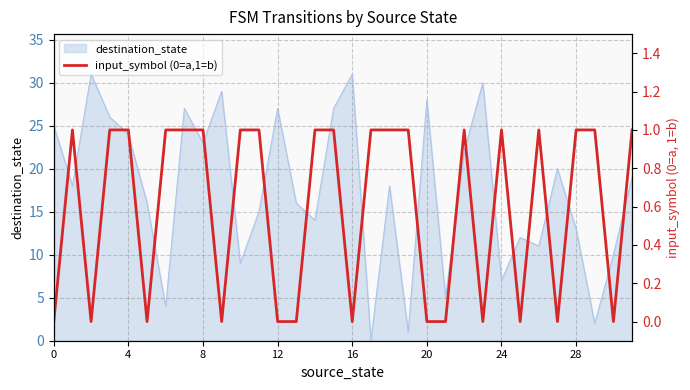

Does the chart have visible grid lines?

Yes